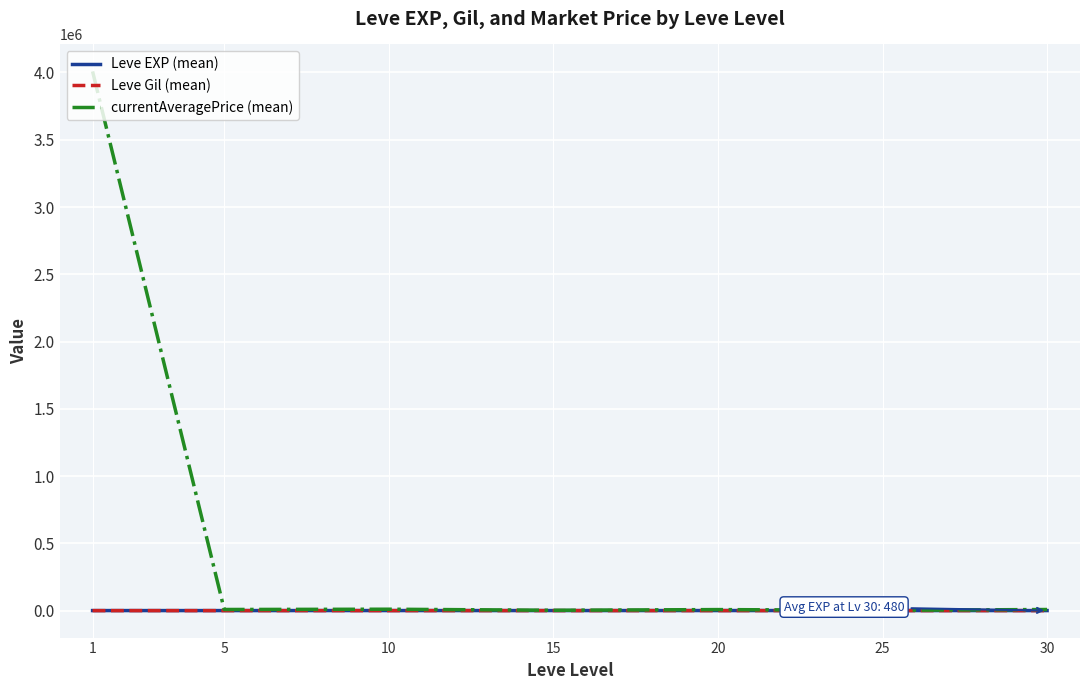

What is the greatest value displayed?

4007855.2